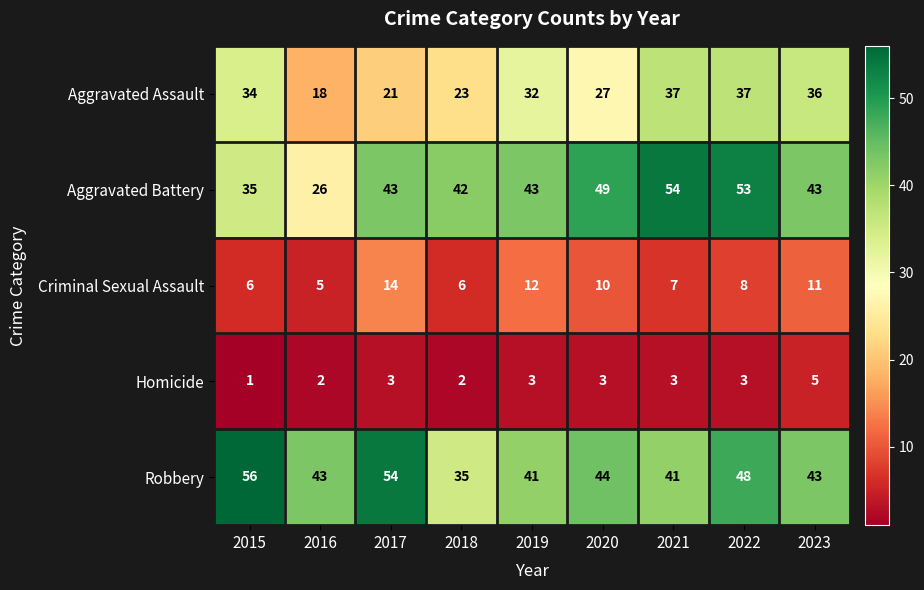

Rank the series at 2015 from highest to lowest value.

Robbery, Aggravated Battery, Aggravated Assault, Criminal Sexual Assault, Homicide